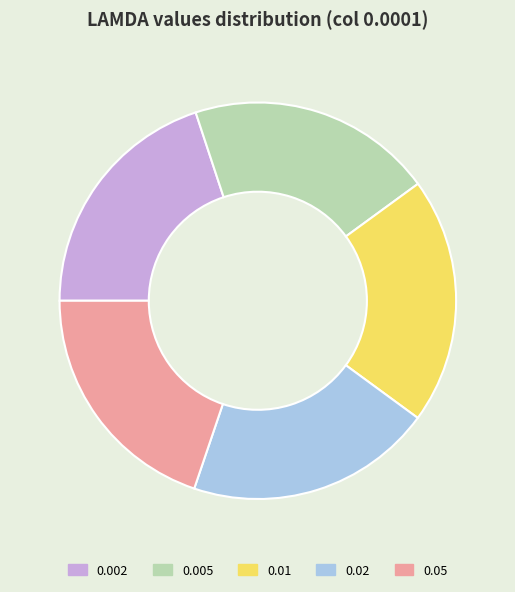

The 0.002 slice represents 20% of the pie. True or false?

True